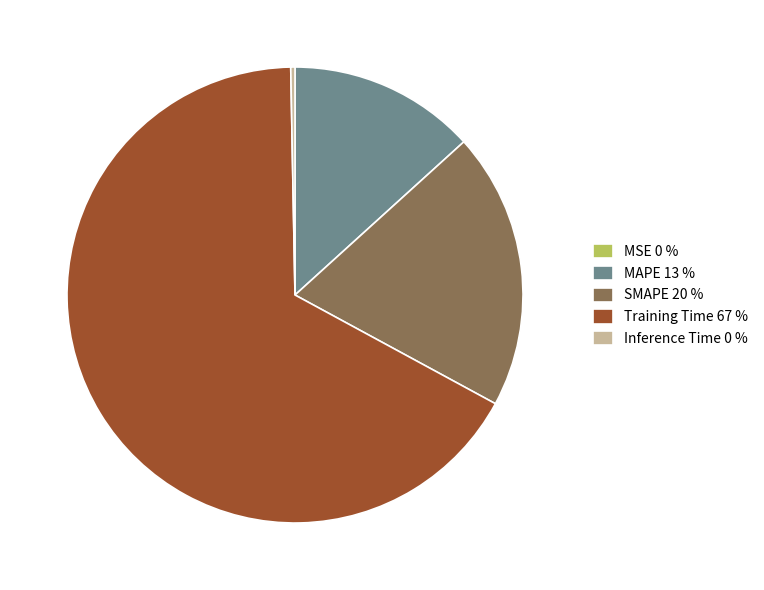

Is it true that MAPE 13 % is 13% of the pie?

True